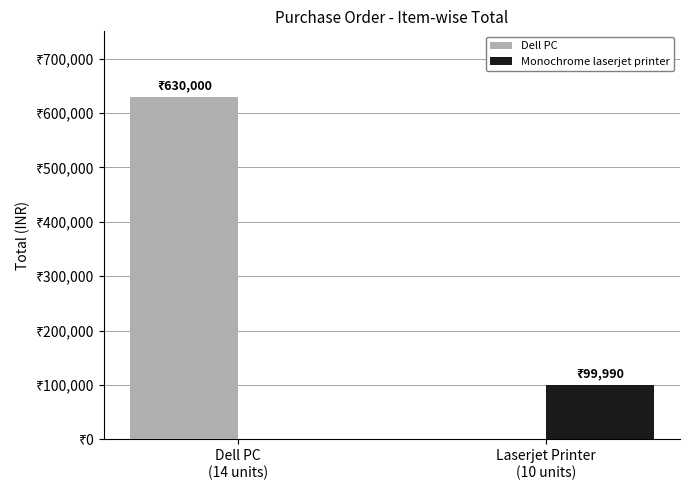

Which label corresponds to the largest value in the chart?

Dell PC
(14 units)